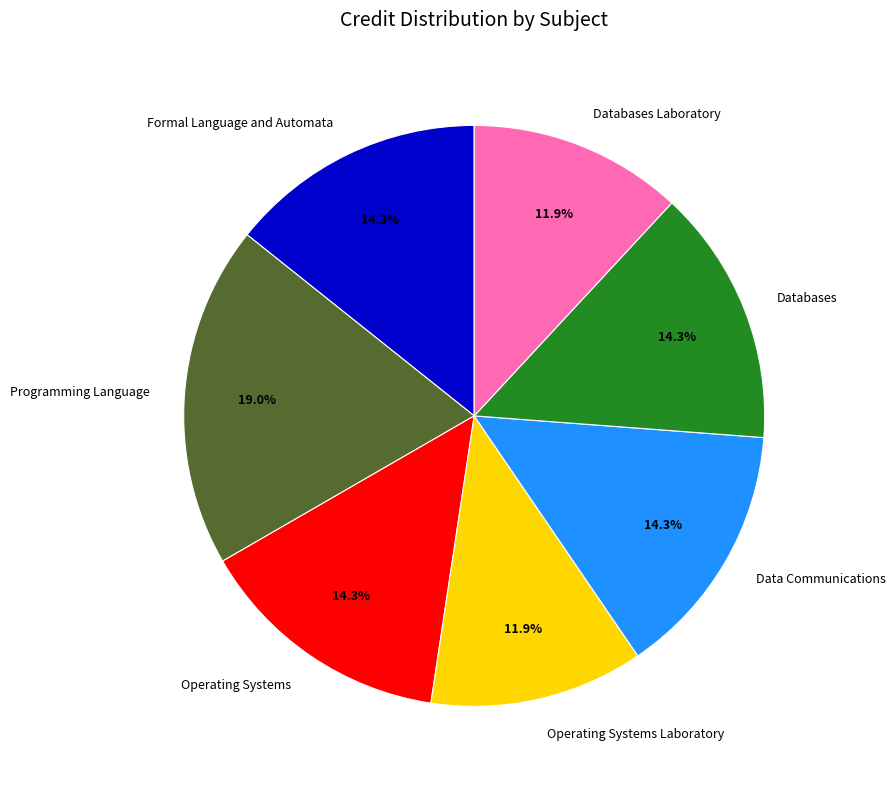

Which slice is the largest?

Programming Language